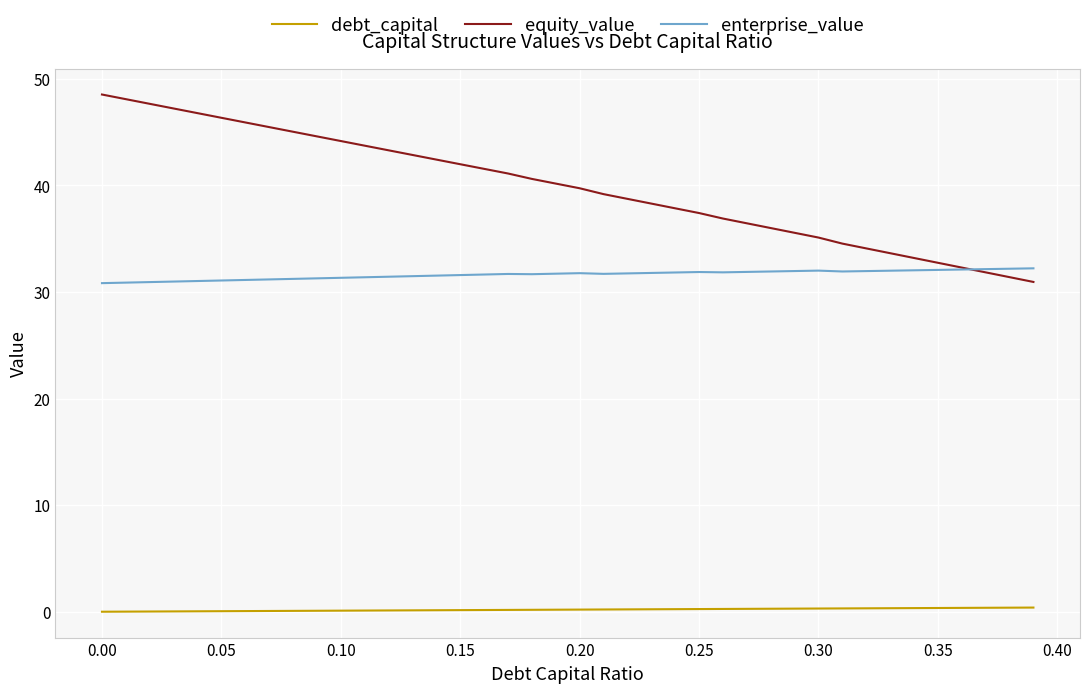

How many categories are shown in the chart?

40